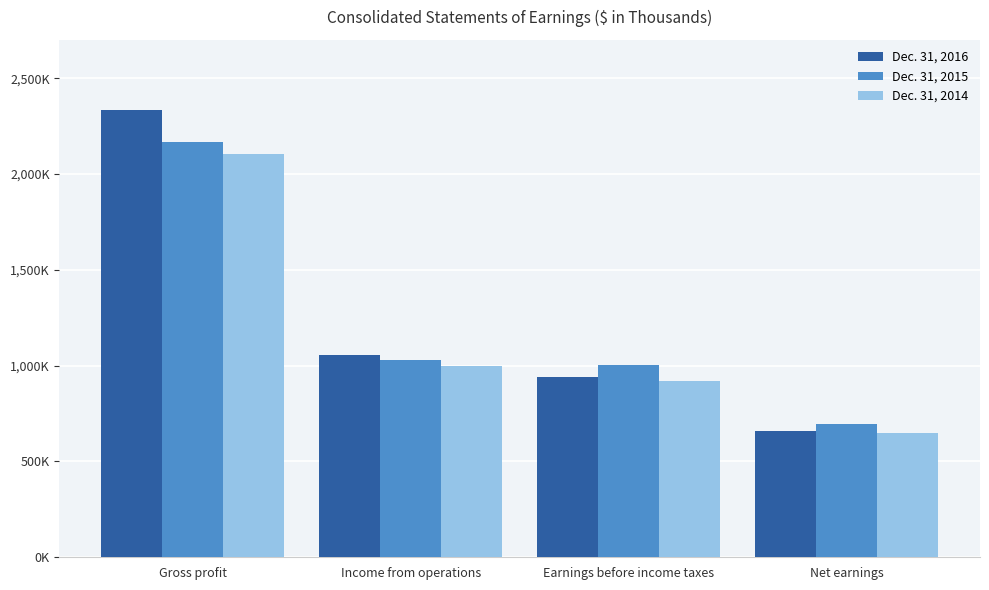

Reading left to right, extract all data points from this chart.

Dec. 31, 2016: 2332410	1054563	940652	658645
Dec. 31, 2015: 2164646	1027918	1002345	696067
Dec. 31, 2014: 2101899	999473	921456	646033